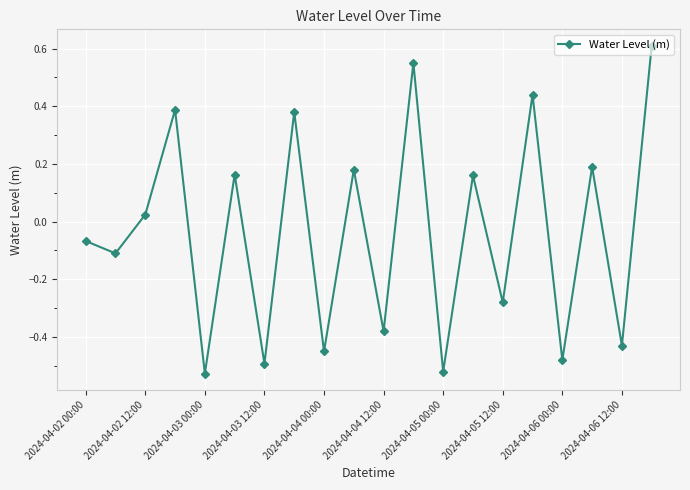

What is the sum of all values?

-0.7